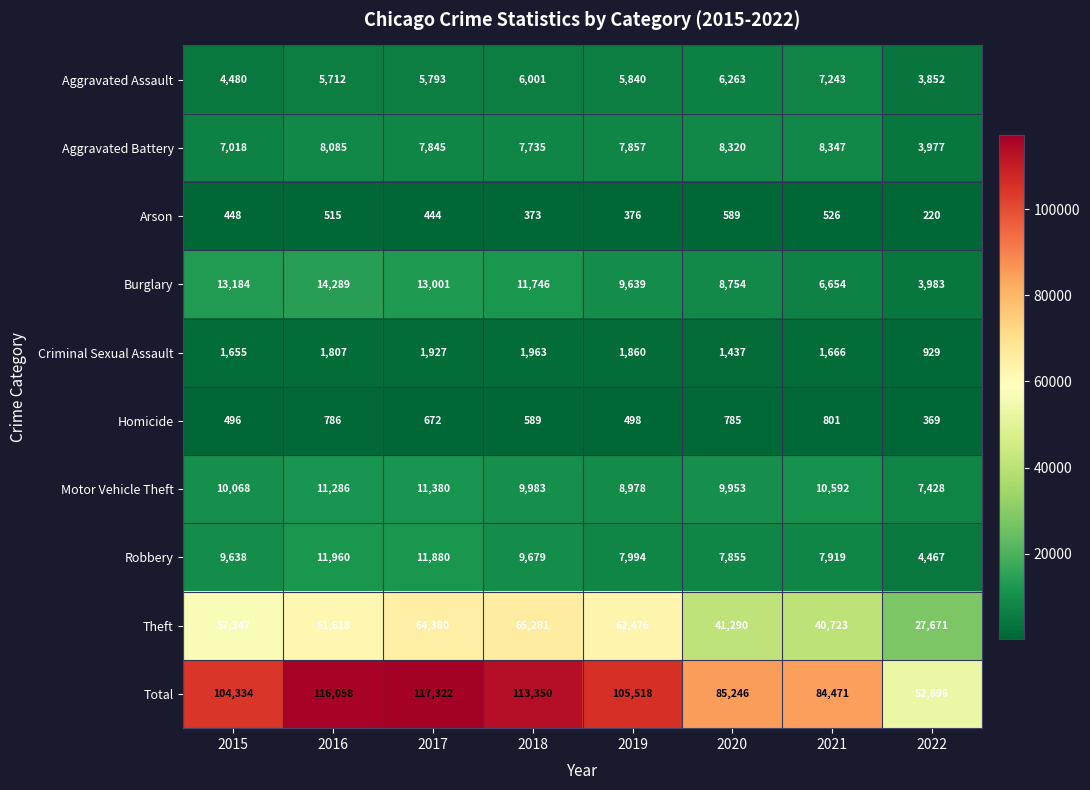

At which category does the chart reach its peak across all series?

2017